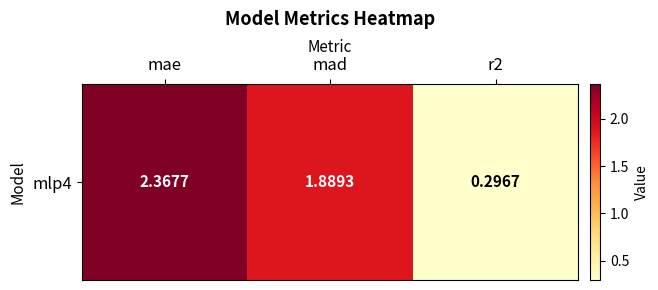

Is it true that the value at mad is 0.6?

False